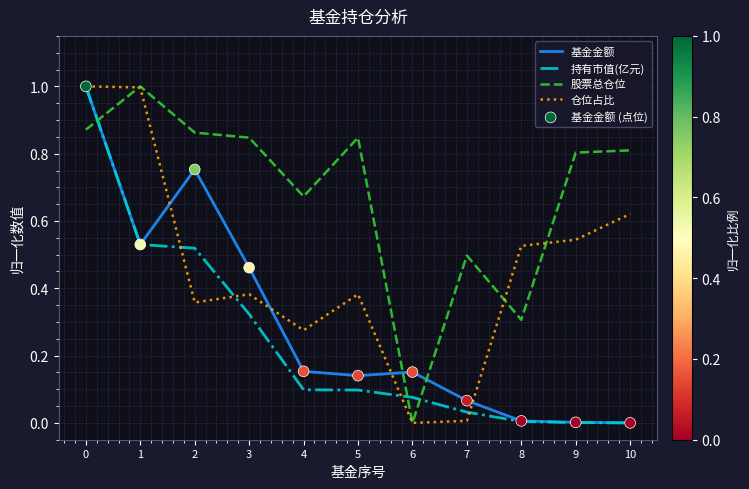

Between 8 and 10, which series saw the biggest shift?

股票总仓位